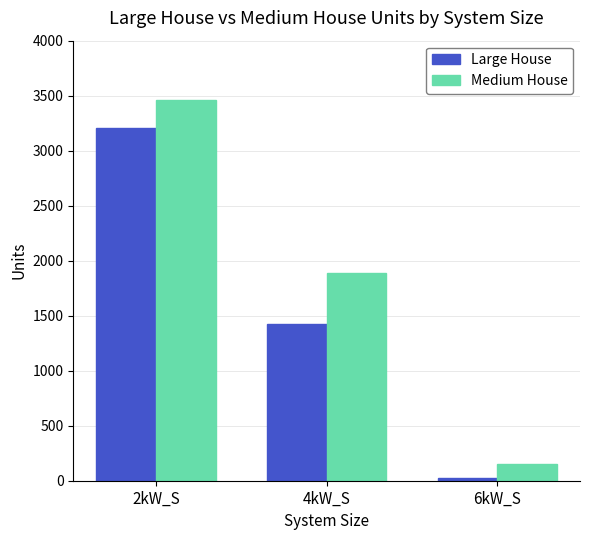

List the series in order of their peak value, lowest first.

Large House, Medium House